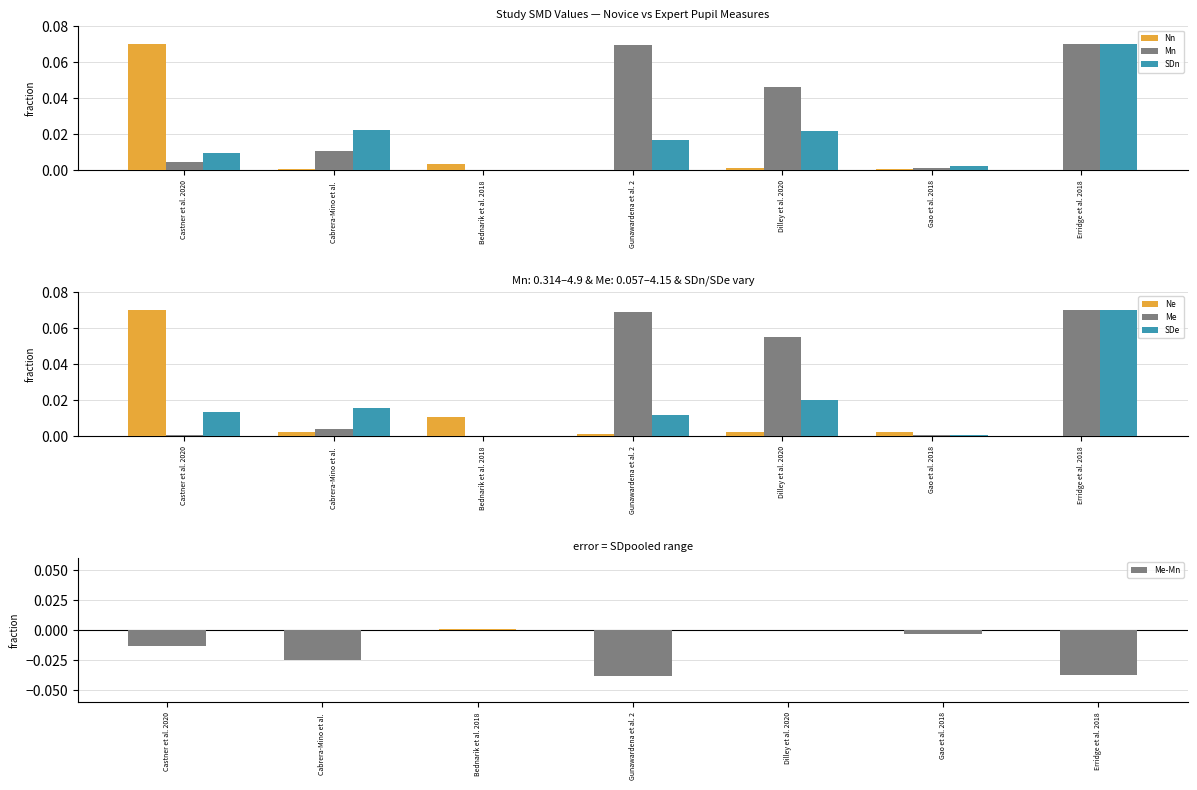

Read the Me value at Gunawardena et al. 2.

0.1